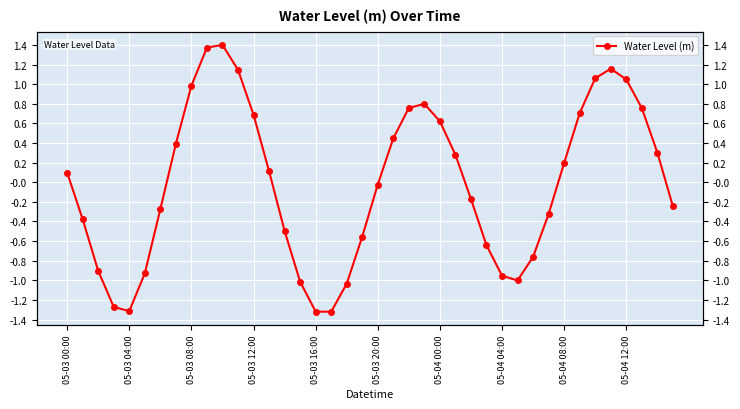

True or false: the data shows -1.3 at 05-03 04:00.

True